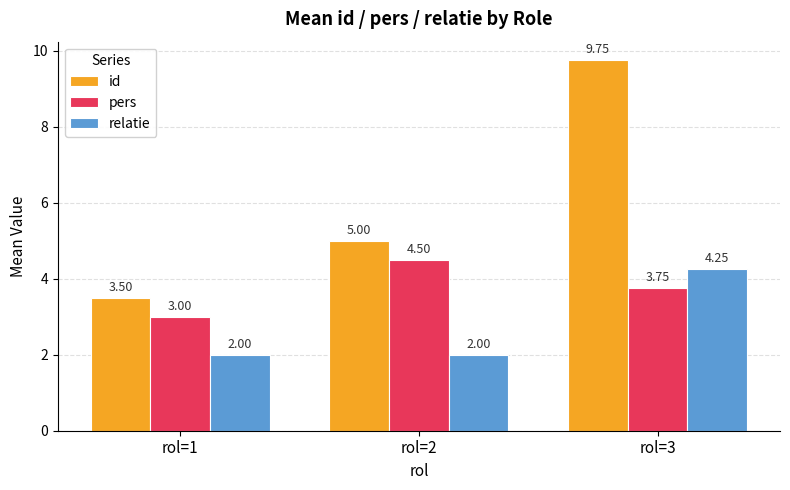

What is the minimum value shown in the chart?

2.0